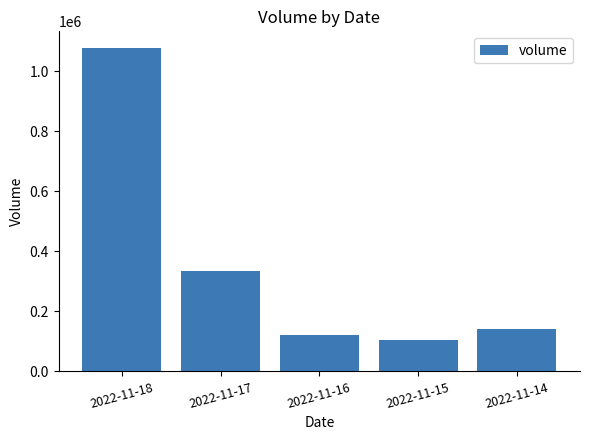

The value at 2022-11-14 is 37096. True or false?

False